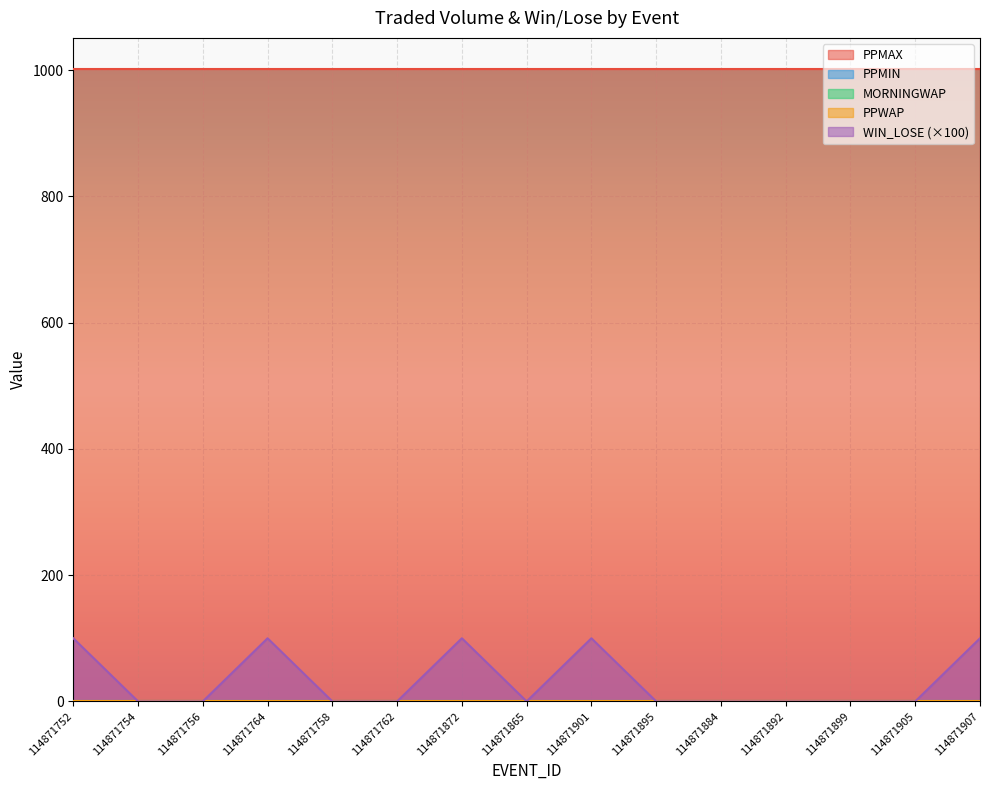

What is the label of the 9th point from the right?

114871872